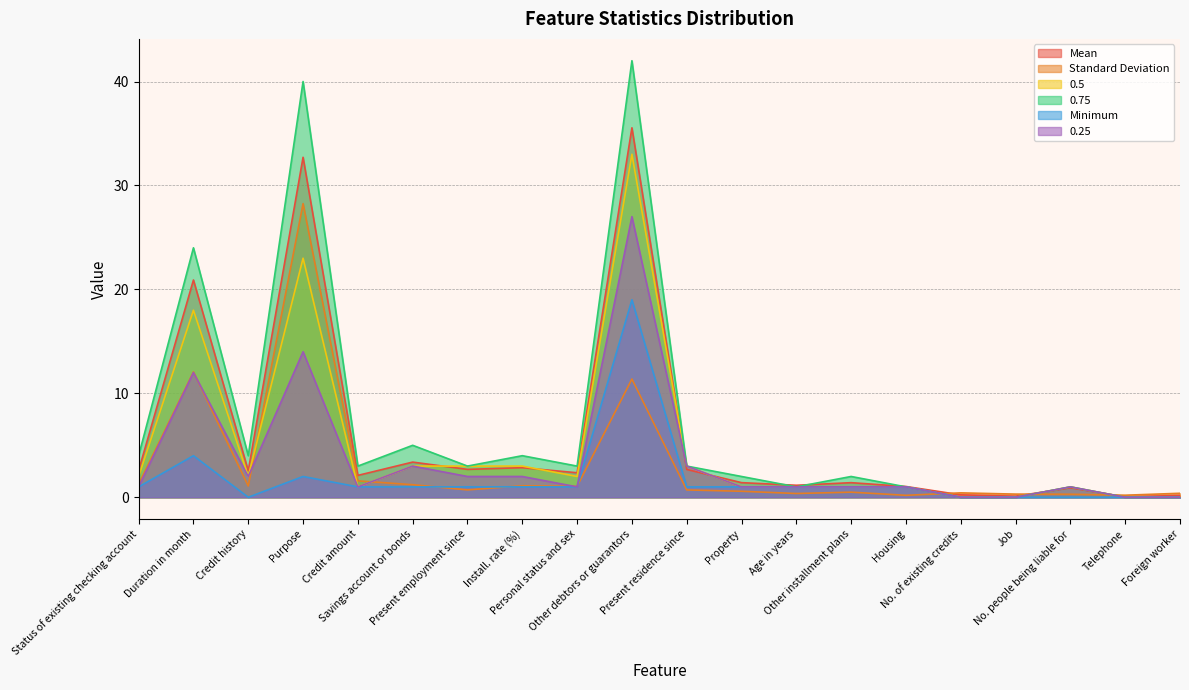

What is the total value across all series at Job?

0.4